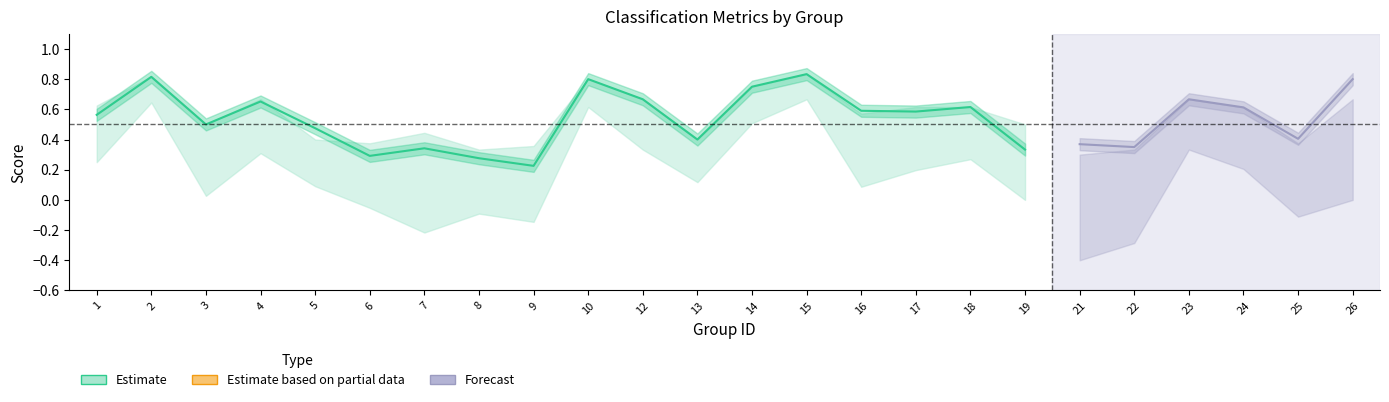

At which category does accuracy reach its first local valley?

3